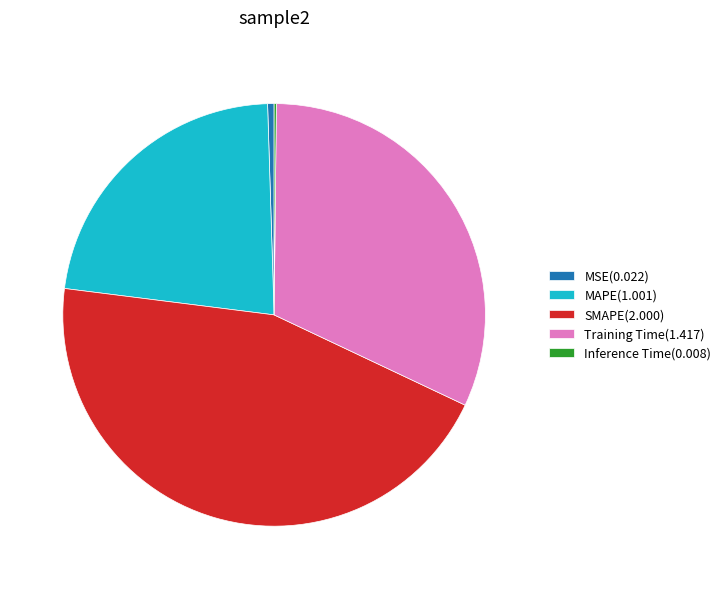

Which has a higher value, MAPE(1.001) or MSE(0.022)?

MAPE(1.001)